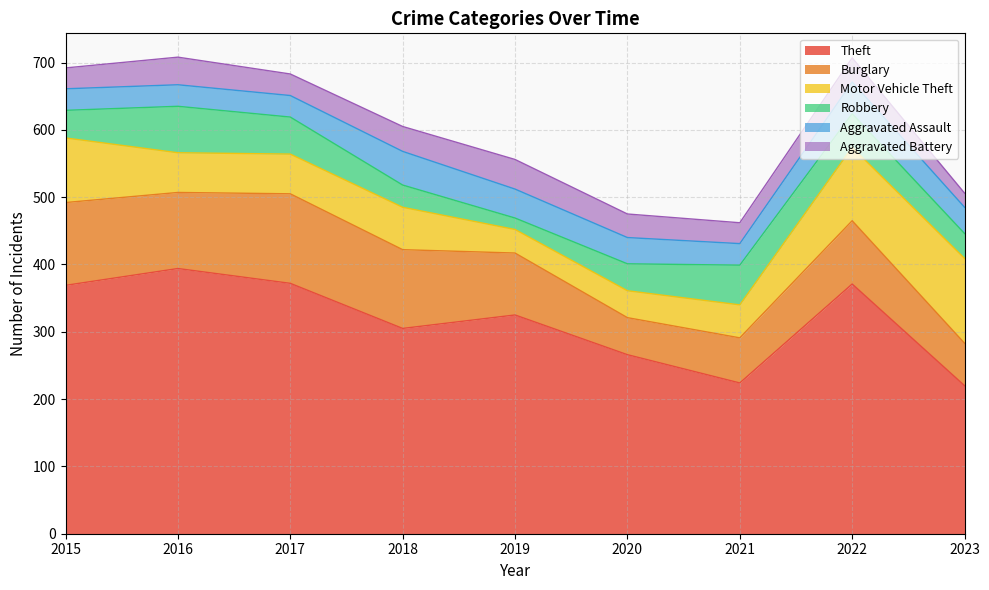

Count the number of categories in the chart.

9